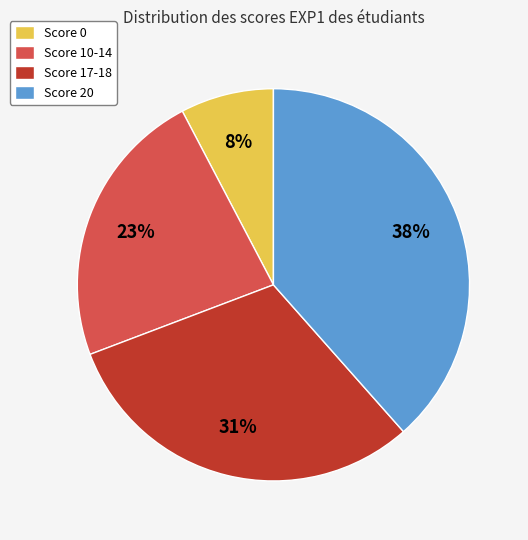

Is the sum of Score 20 and Score 10-14 greater than half?

Yes